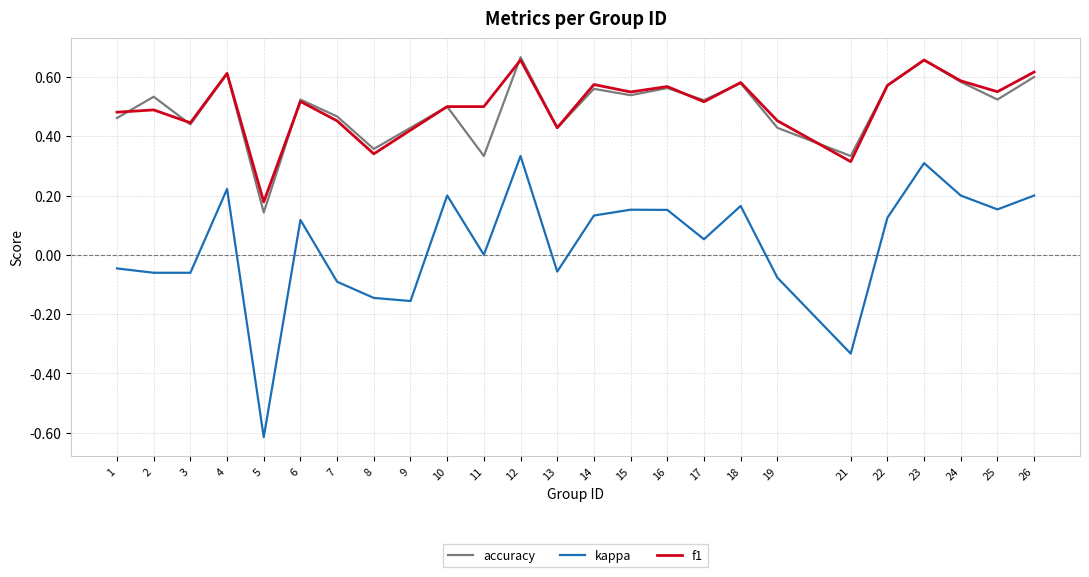

How many lines are shown in the chart?

3